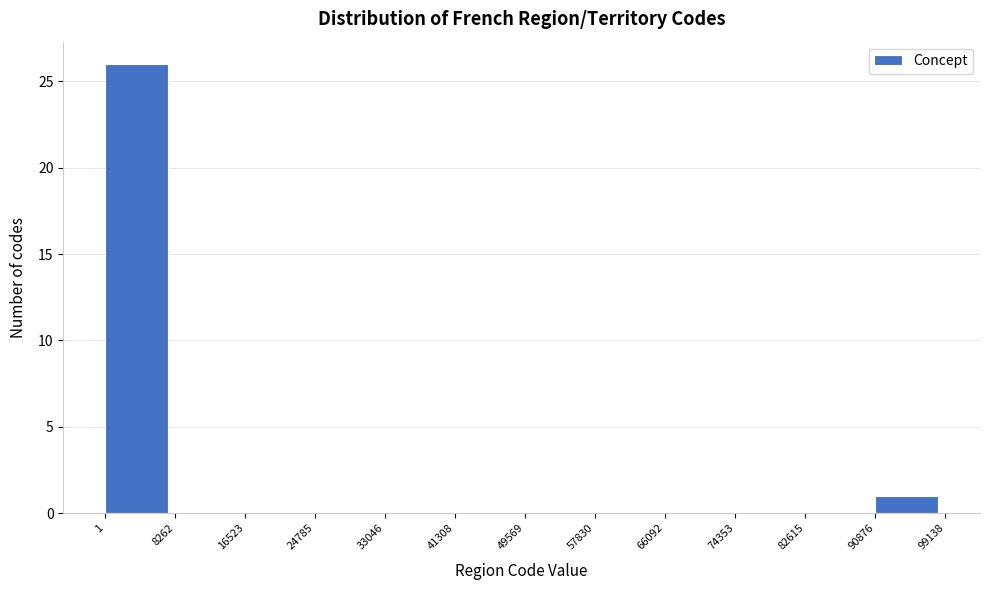

Over which range of the x-axis is the bar tallest?

1 to 8262